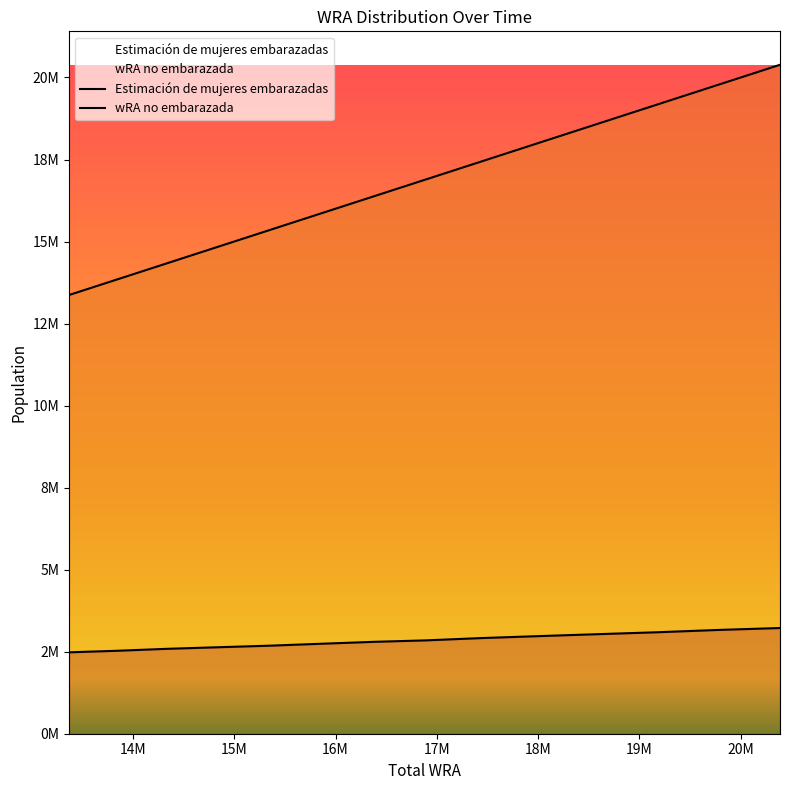

True or false: wRA no embarazada has a value of 6731516.8 at 15838161.

False